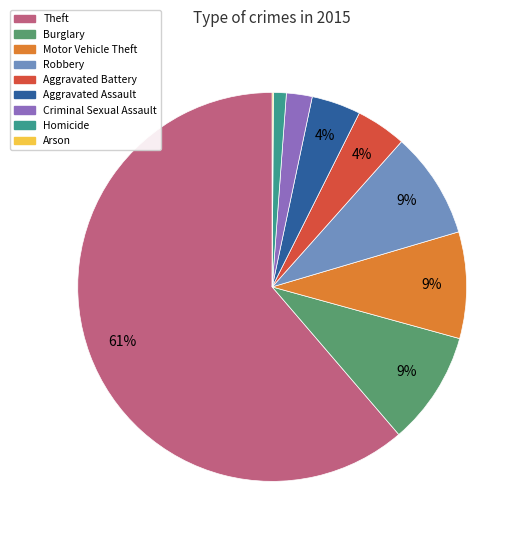

Does any single category account for the majority?

Yes